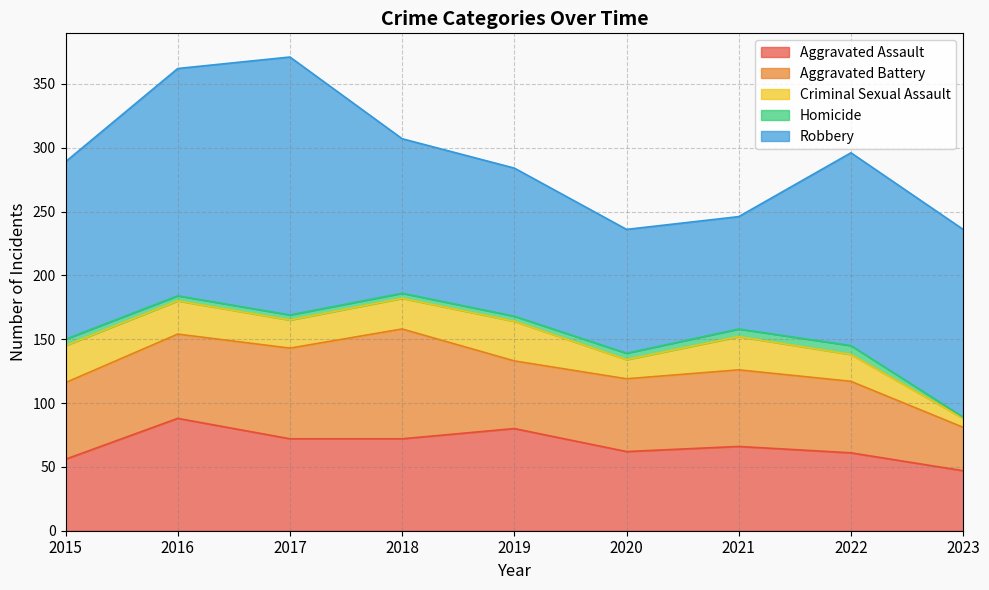

What is the total value across all series at 2022?

296